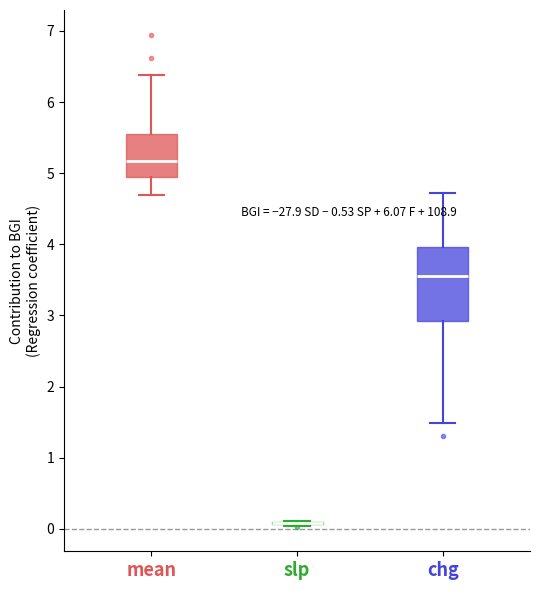

Which box is the tallest, from its lower edge to its upper edge?

chg